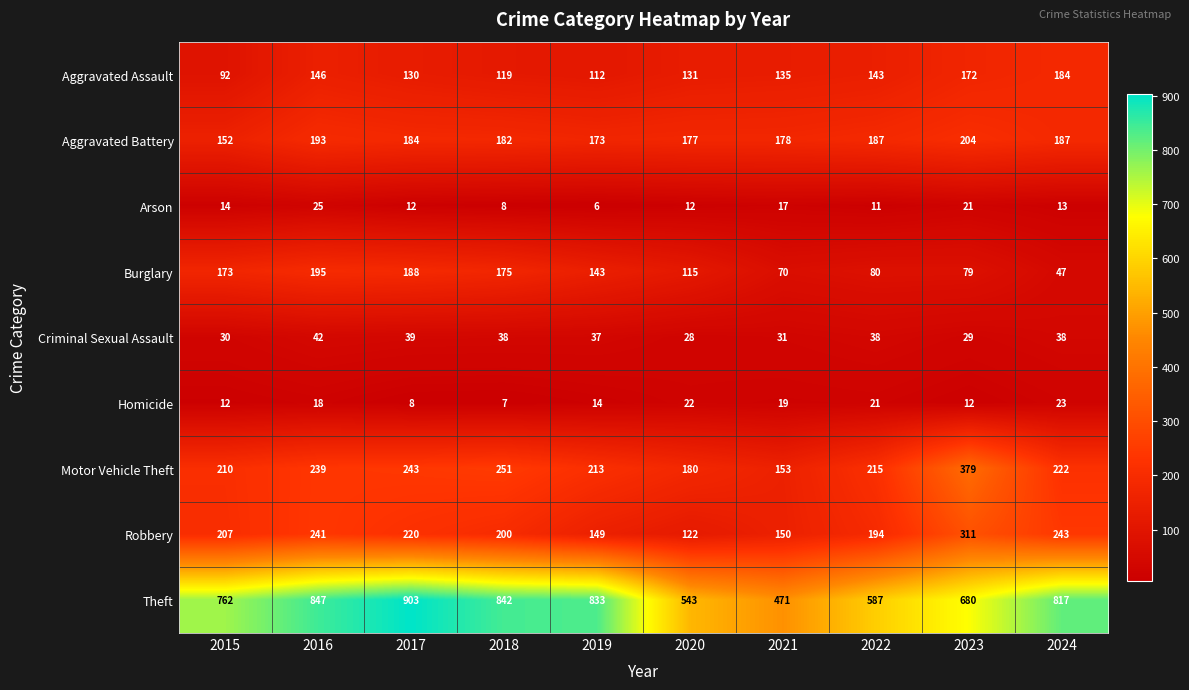

At which category is the sum across all series the highest?

2016